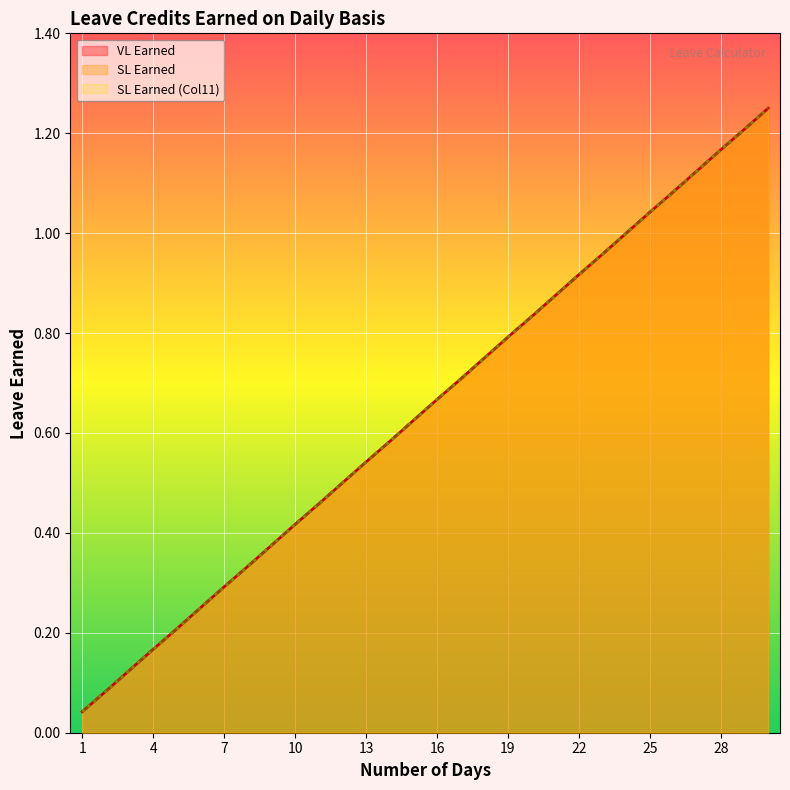

Is it true that VL Earned equals 1.1 at 27?

True